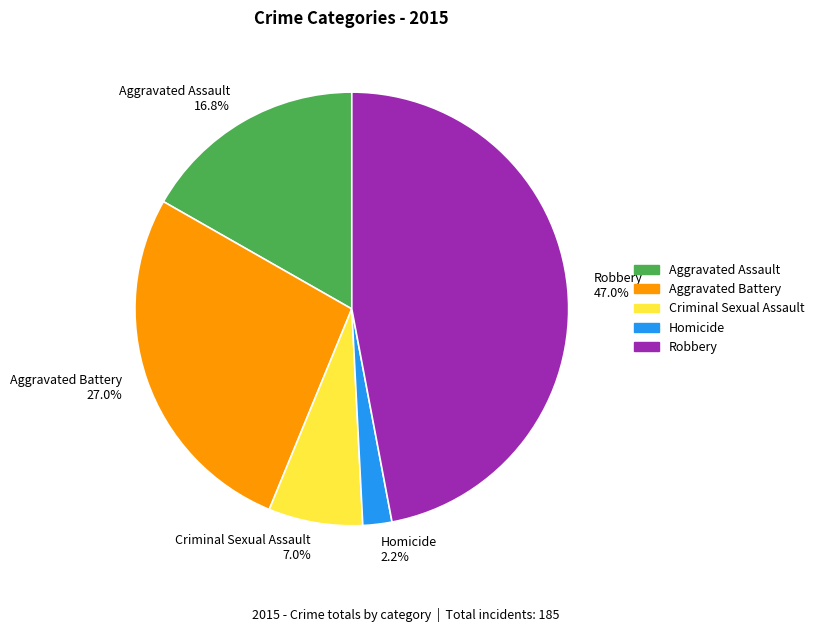

To the nearest percent, what percentage of the pie is Criminal Sexual Assault?

7%